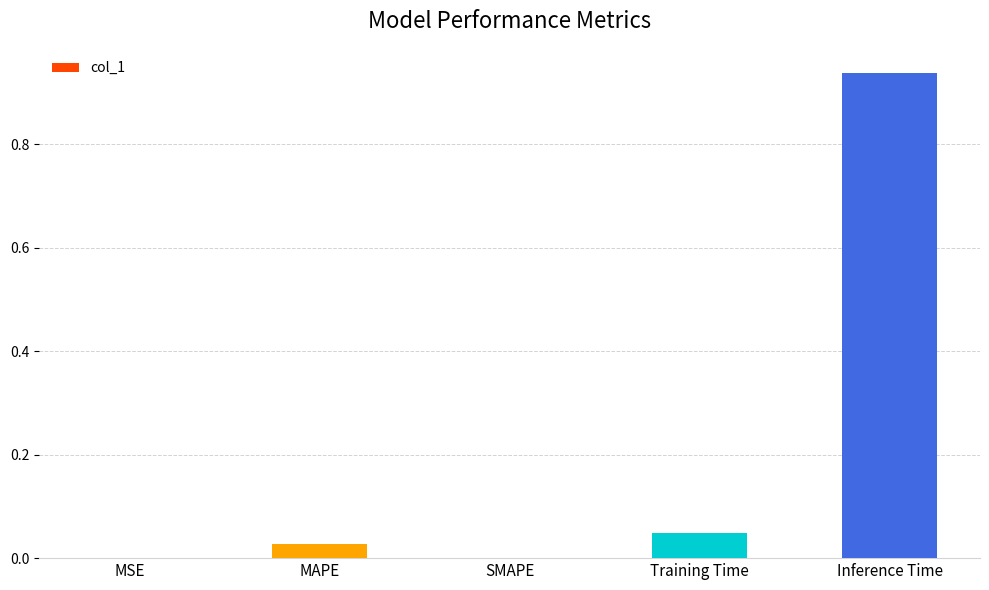

What is the sum of all values?

1.0